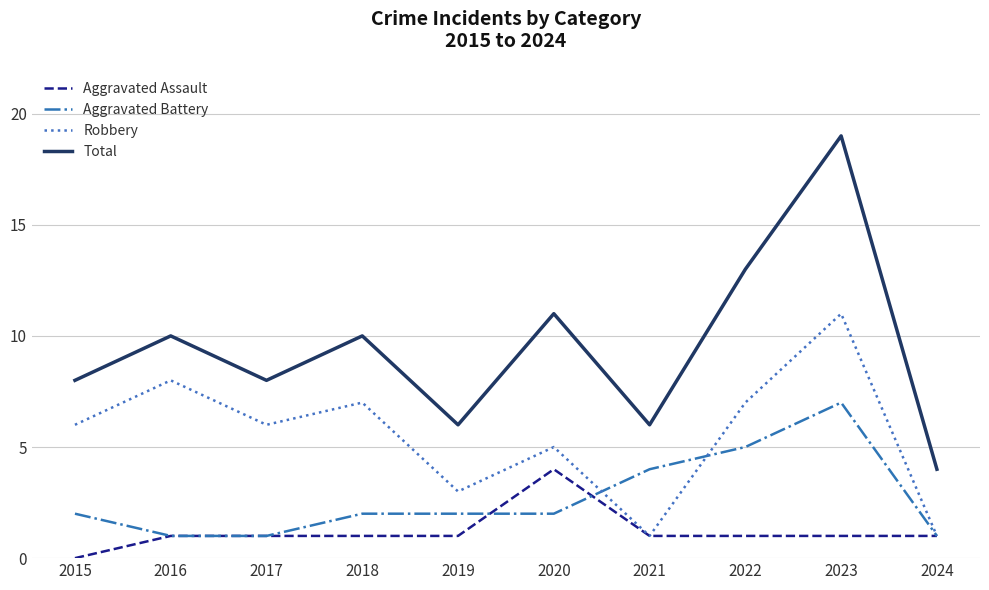

Where do Aggravated Battery and Robbery first cross each other?

2020 and 2021